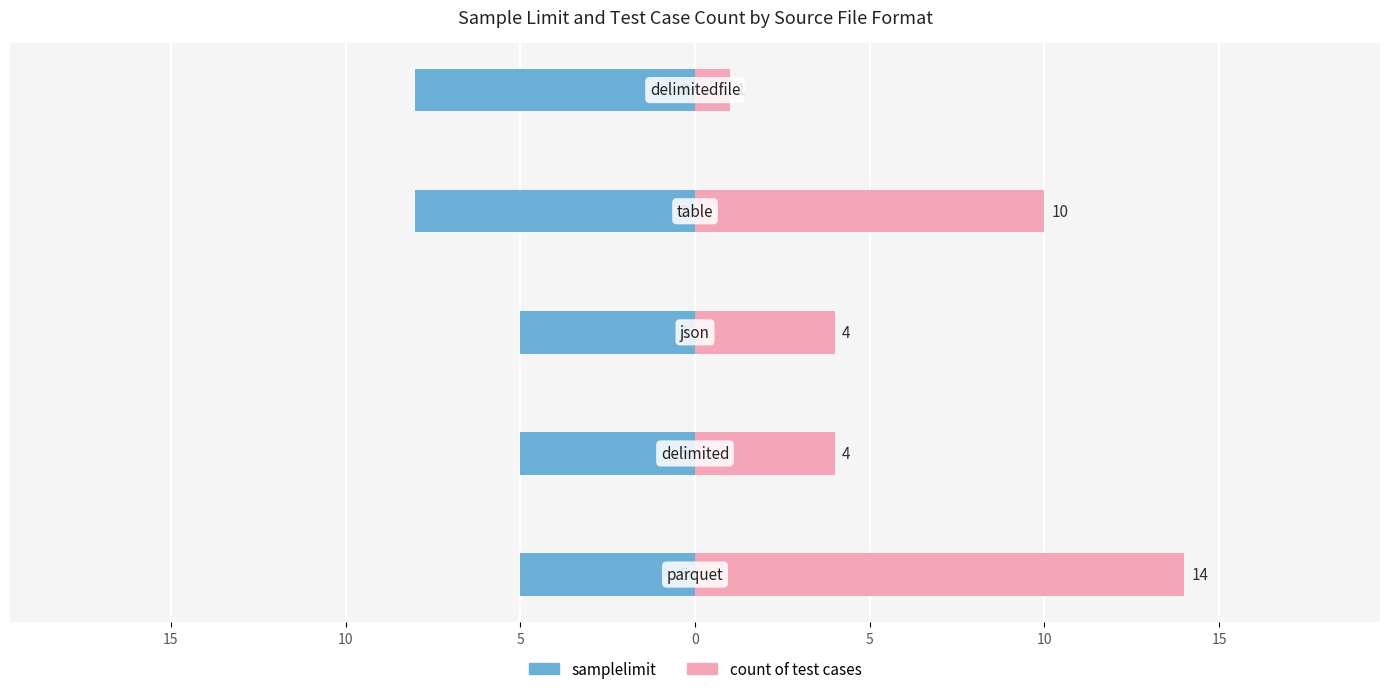

Does the chart contain any negative values?

Yes